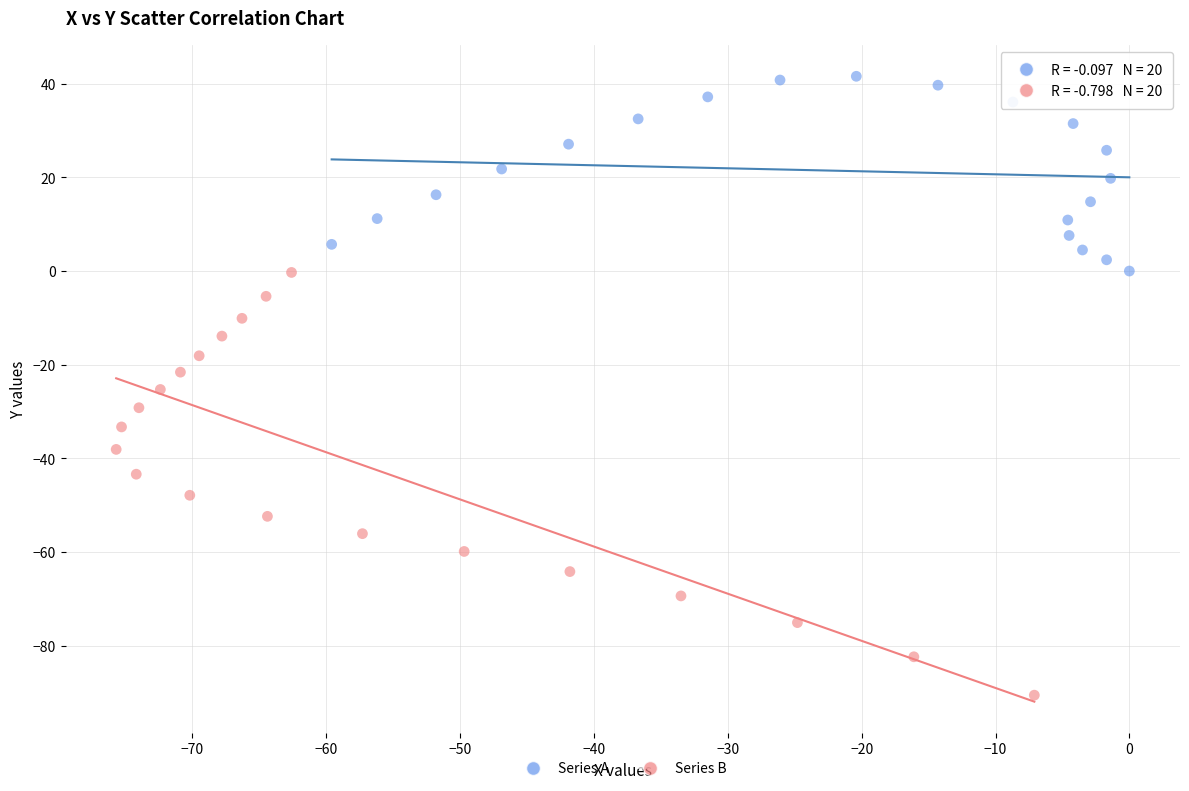

Which series contains the highest Y value?

Series A